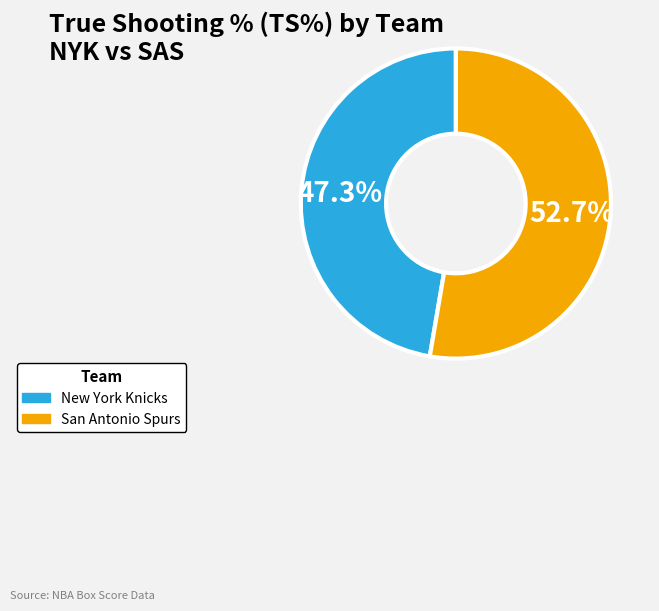

Is there any slice that represents more than half of the pie?

Yes